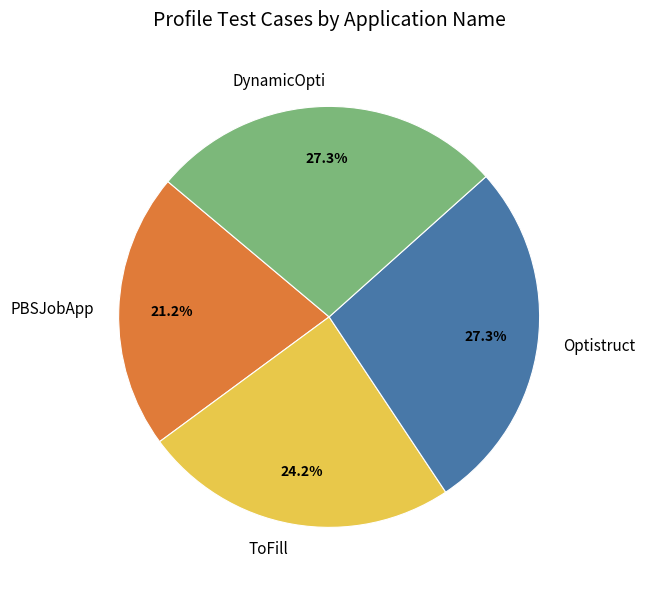

Which has a higher value, ToFill or Optistruct?

Optistruct